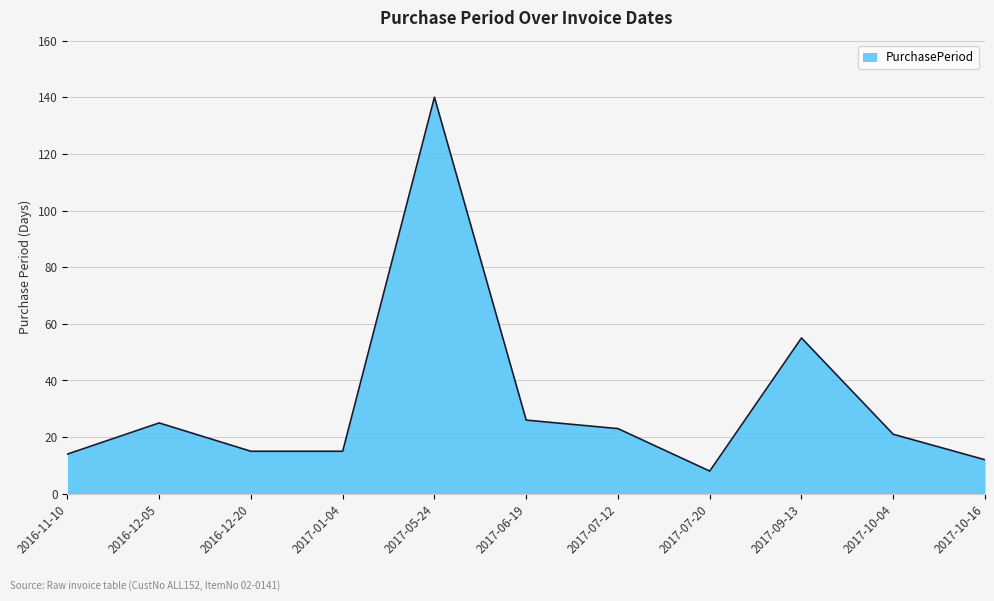

What position from the right is 2016-12-05?

10